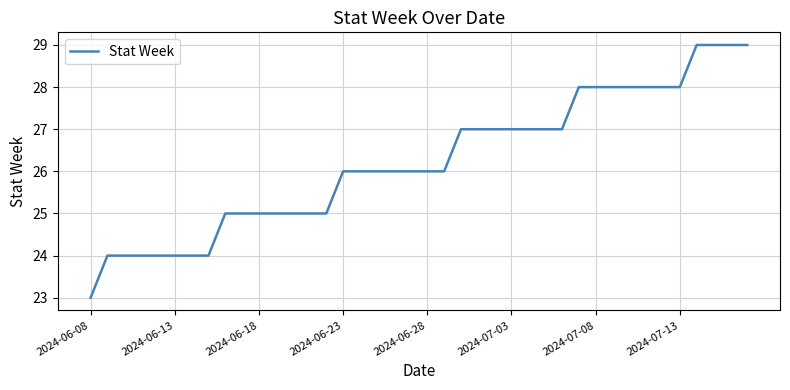

How many lines are shown in the chart?

1